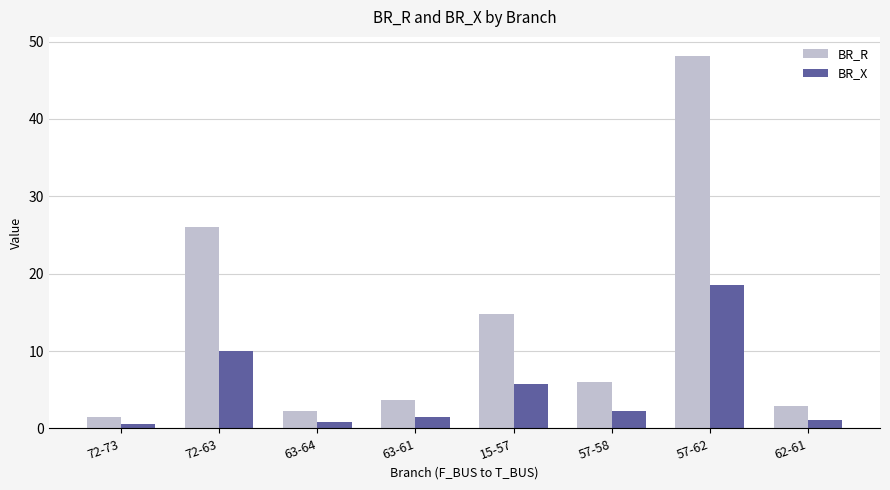

The value of BR_R at 15-57 is 5.5. True or false?

False